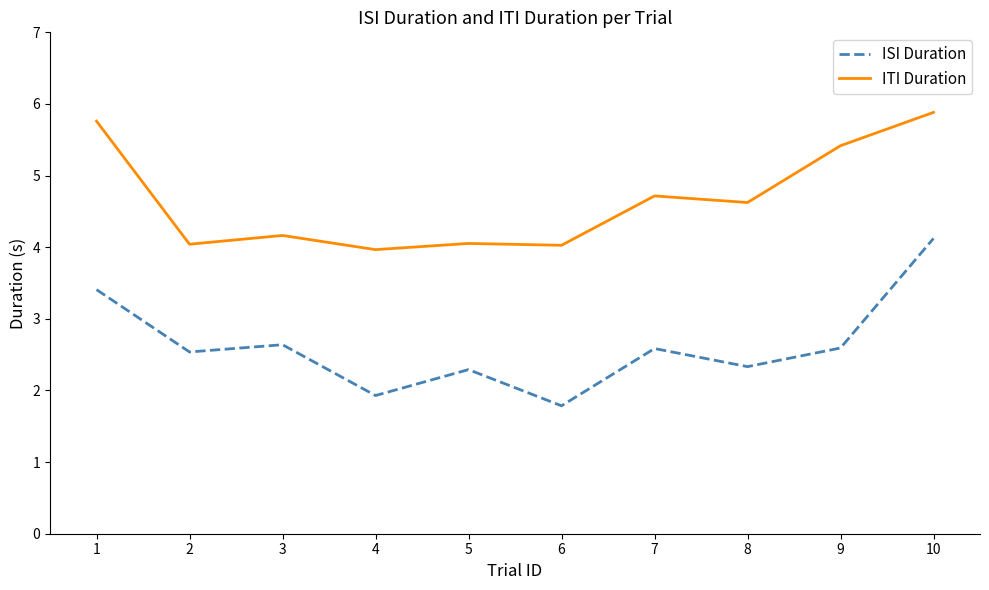

Rank the series at 7 from lowest to highest value.

ISI Duration, ITI Duration